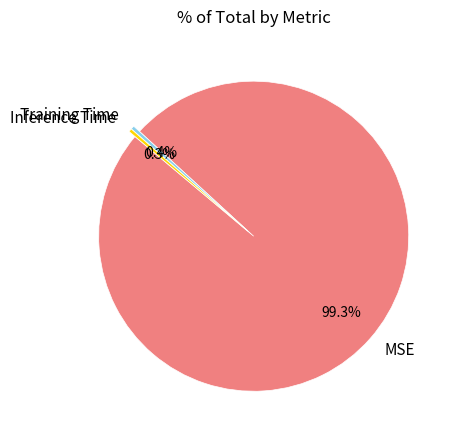

Do Training Time and Inference Time together represent more than half of the pie?

No